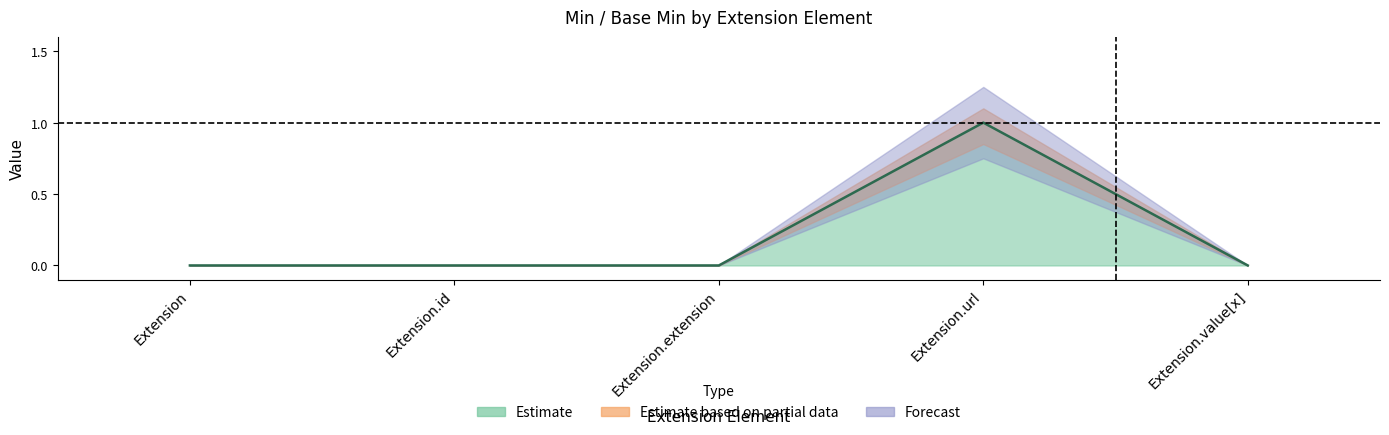

List the labels in order of value, smallest first.

Extension, Extension.id, Extension.extension, Extension.value[x], Extension.url